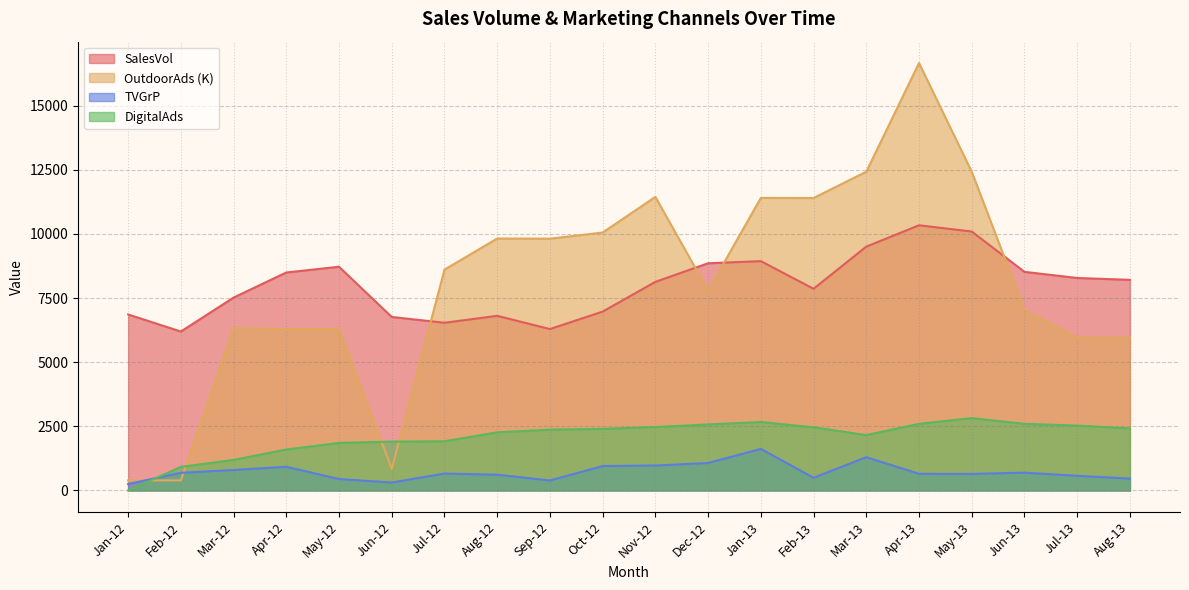

What is the total value across all series at Jul-12?

17724.4